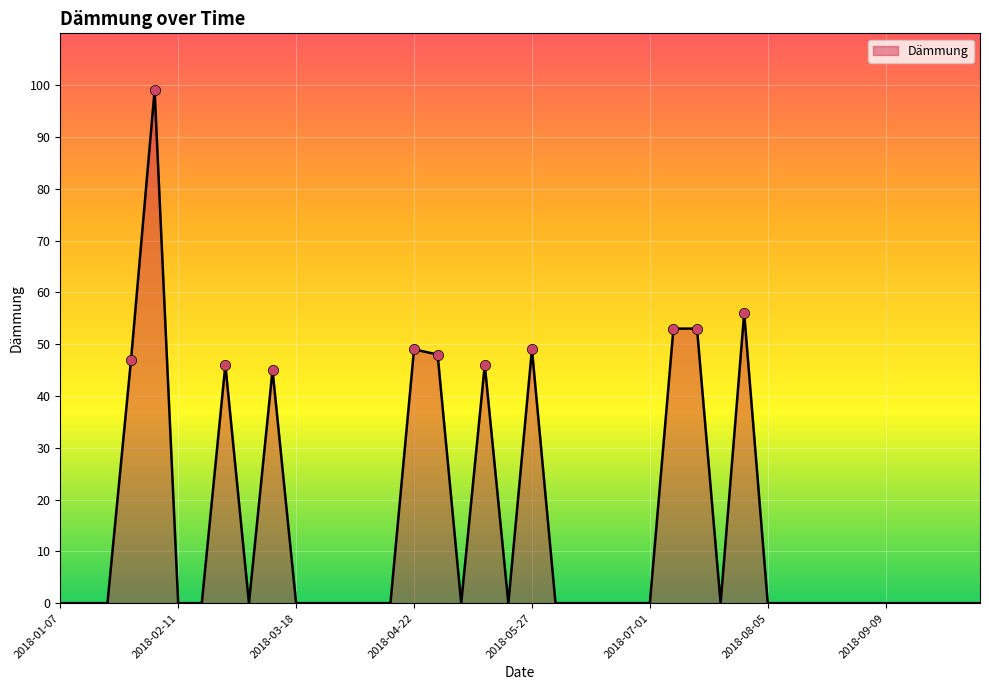

What is the maximum value shown in the chart?

99